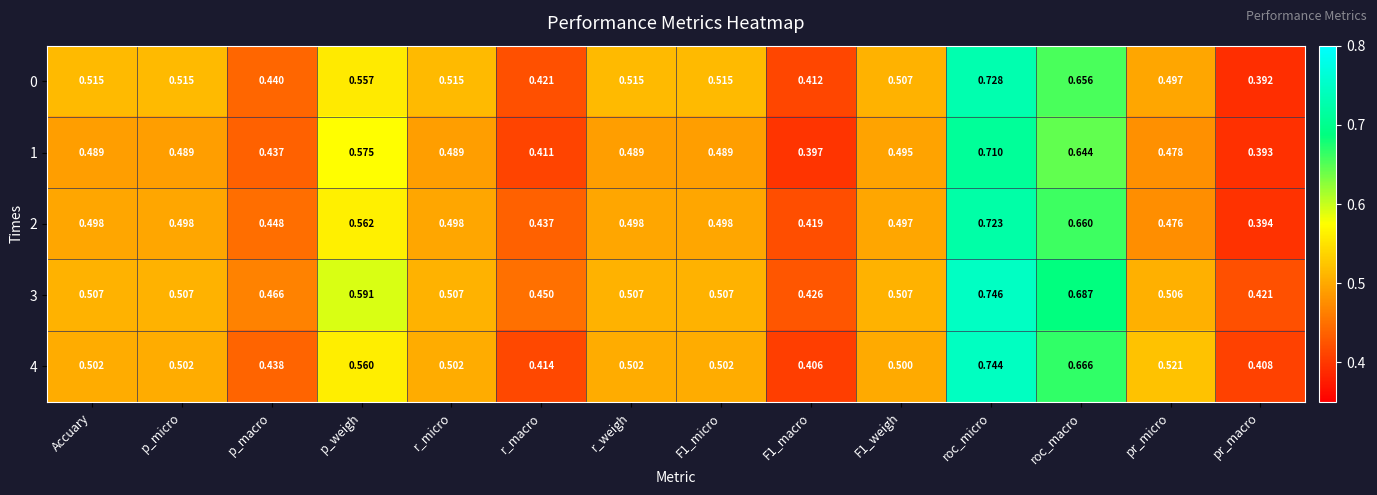

At which label does 2 reach its peak?

roc_micro